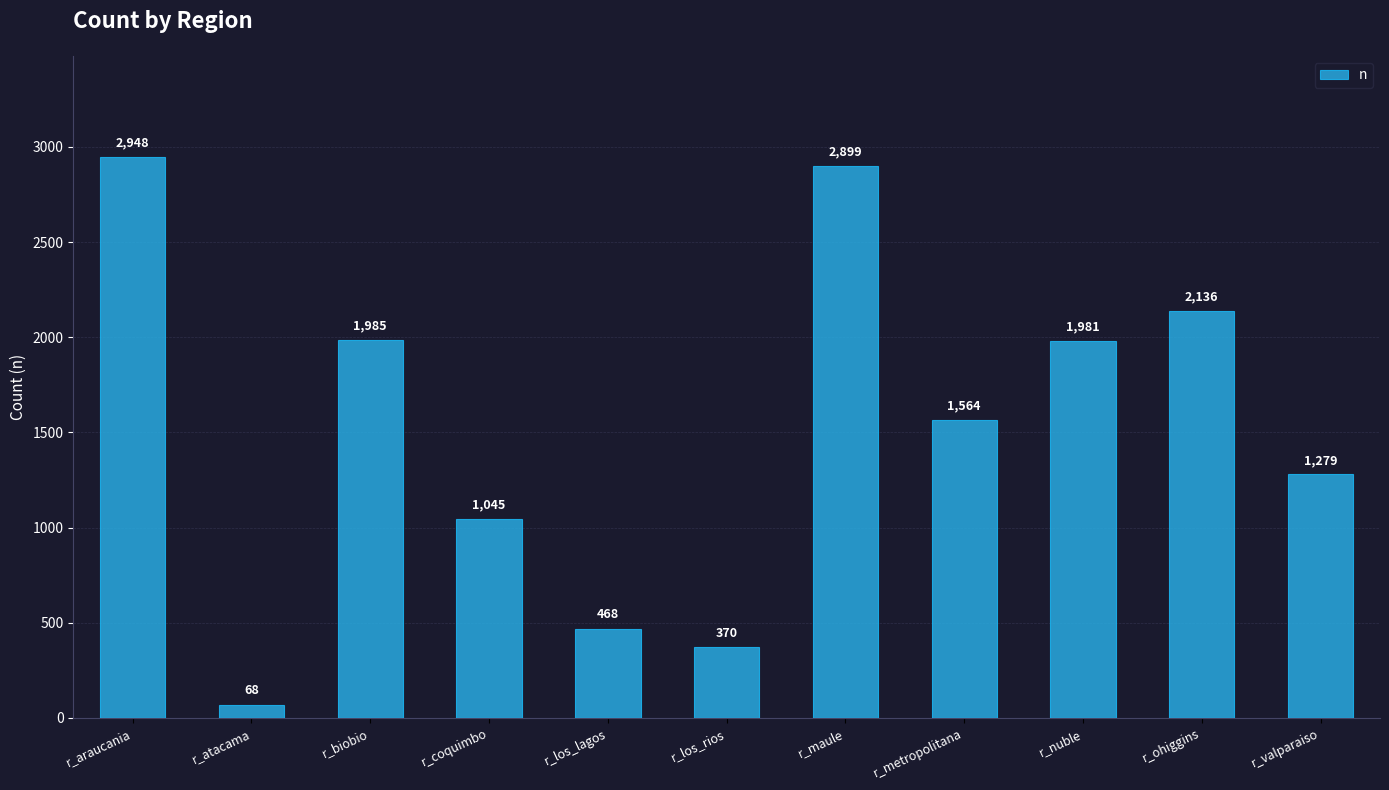

The value at r_ohiggins is 3756. True or false?

False